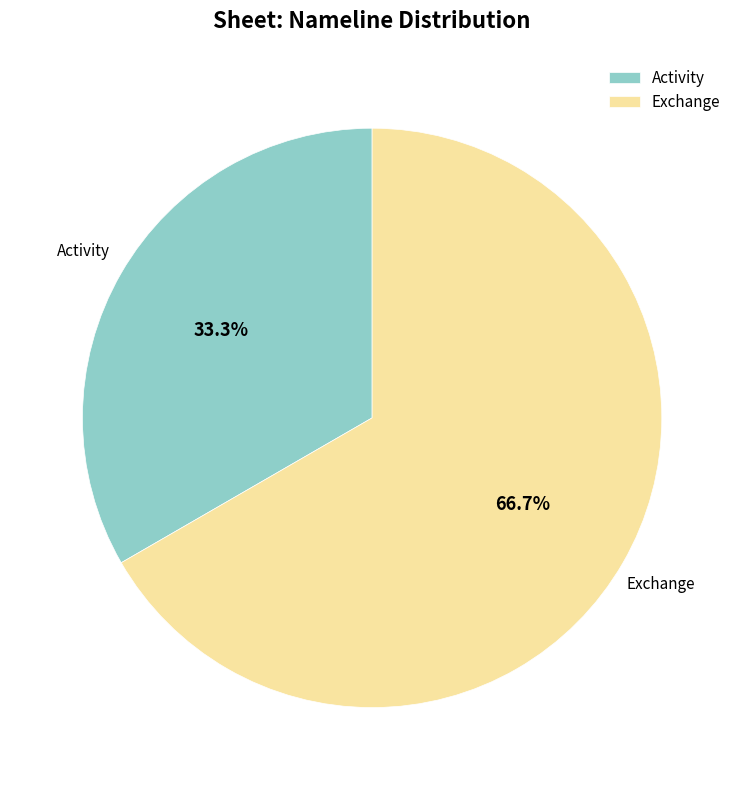

What percentage is the Activity slice, to the nearest percent?

33%